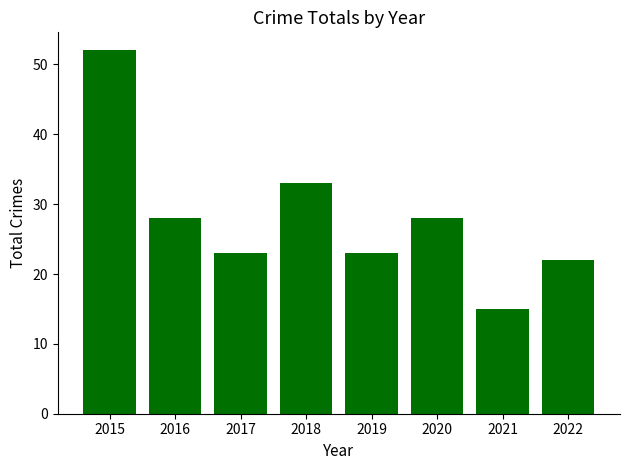

What is the change in value from 2018 to 2021?

-18